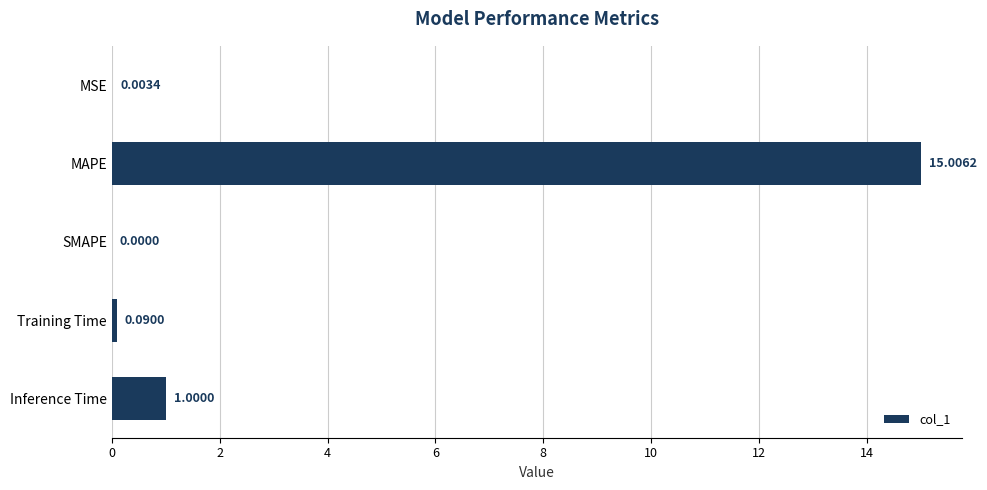

What is the change in value from MSE to Training Time?

+0.1